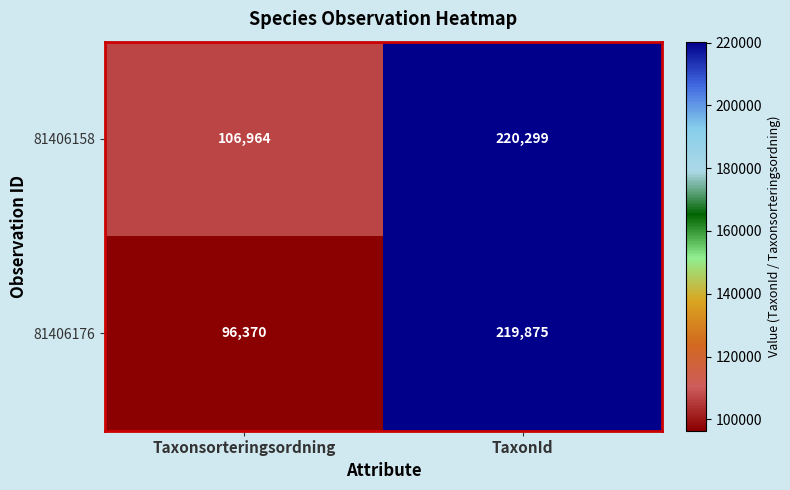

What is the difference between the maximum and minimum values in the 81406176 series?

123505